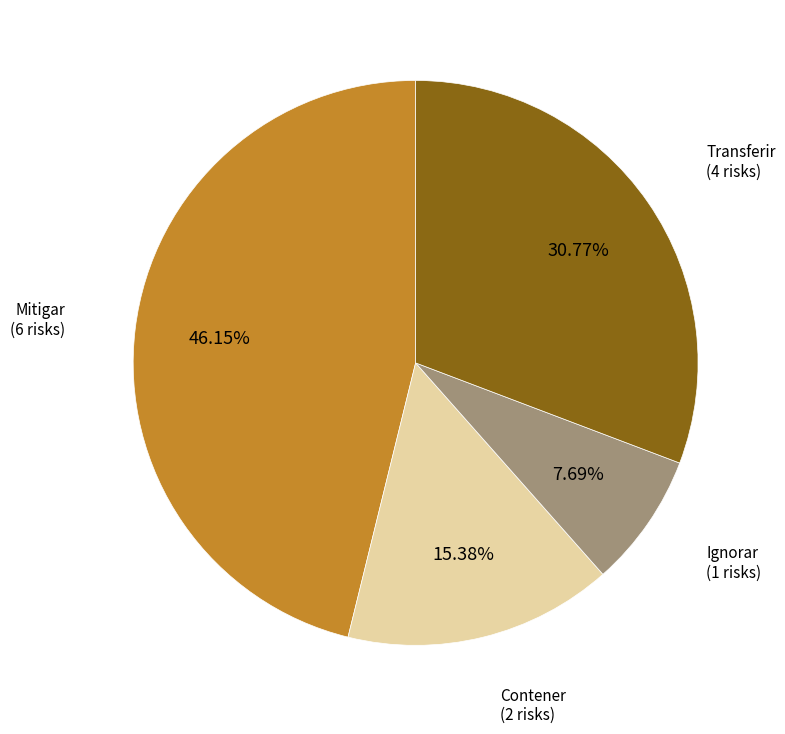

Combined, do Contener and Ignorar account for over 50%?

No